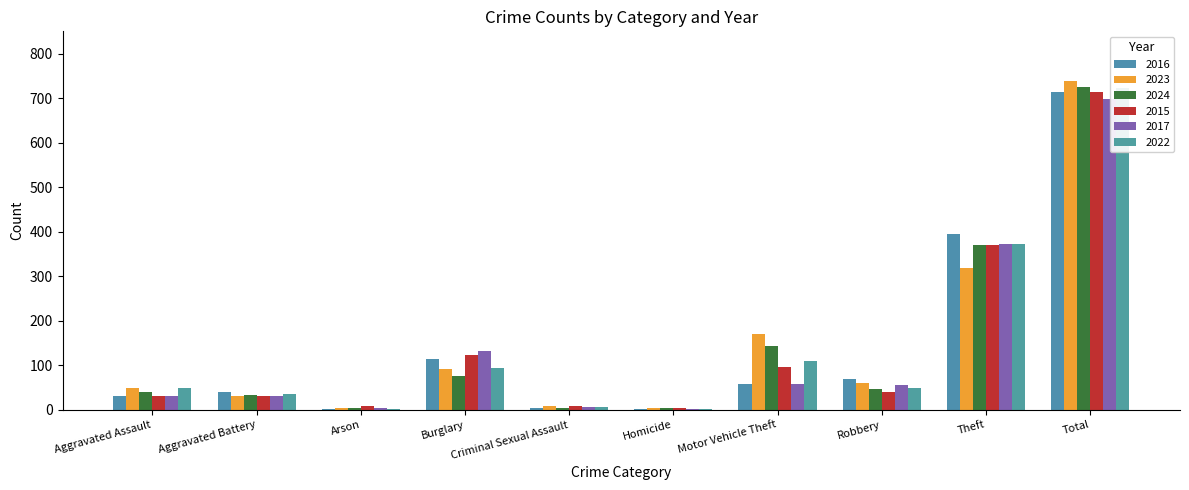

What is the maximum value for 2017?

697